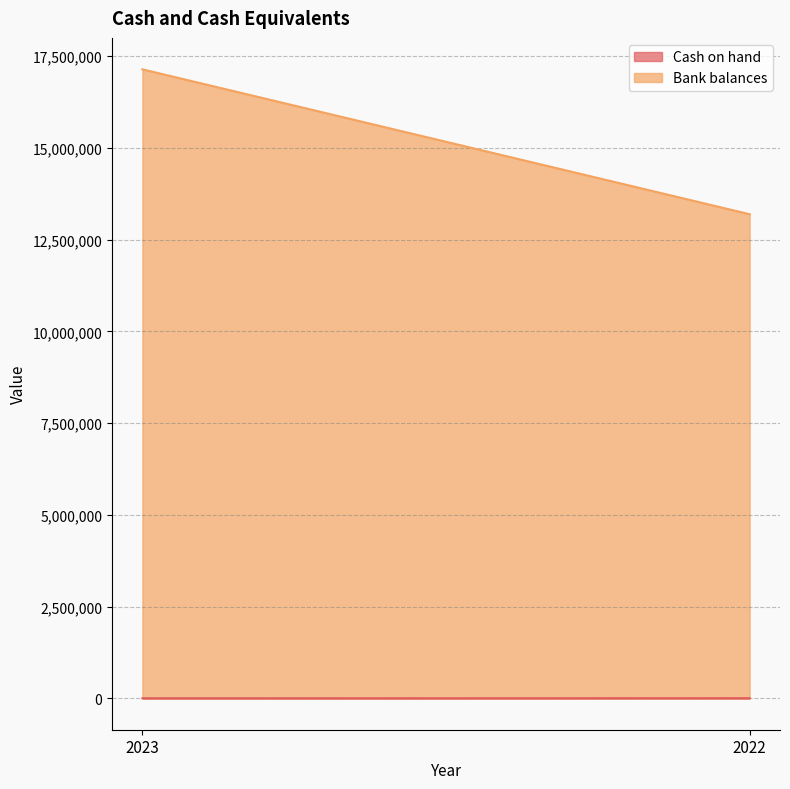

List the series in order of their overall mean, lowest first.

Cash on hand, Bank balances